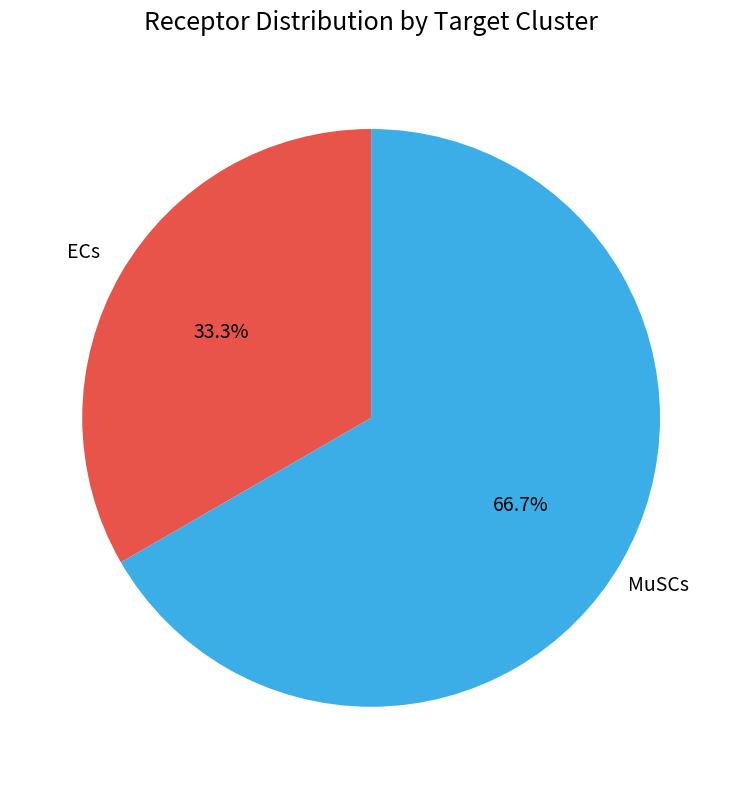

Rank the categories by value from highest to lowest.

MuSCs, ECs